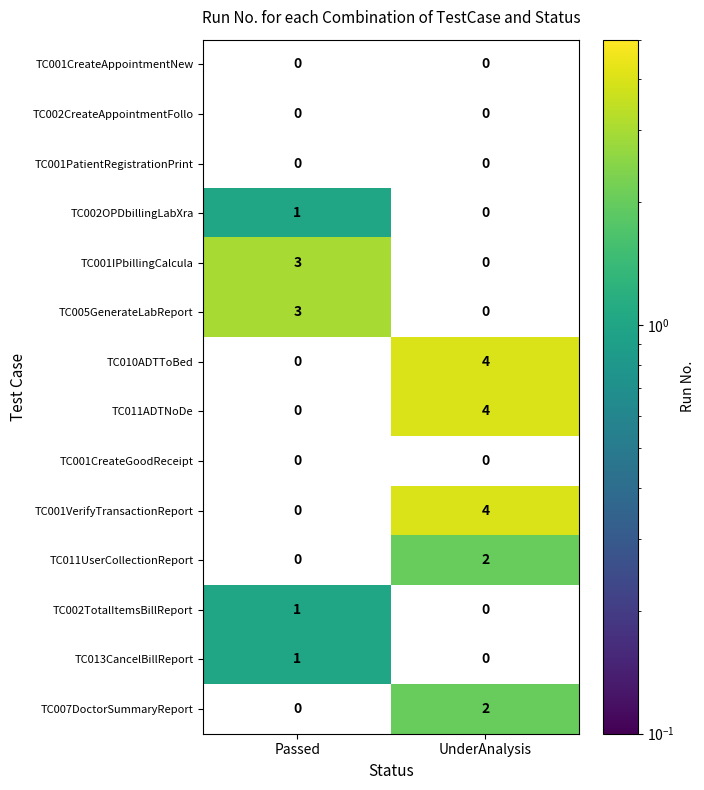

What is the difference between the highest and lowest values at Passed?

3